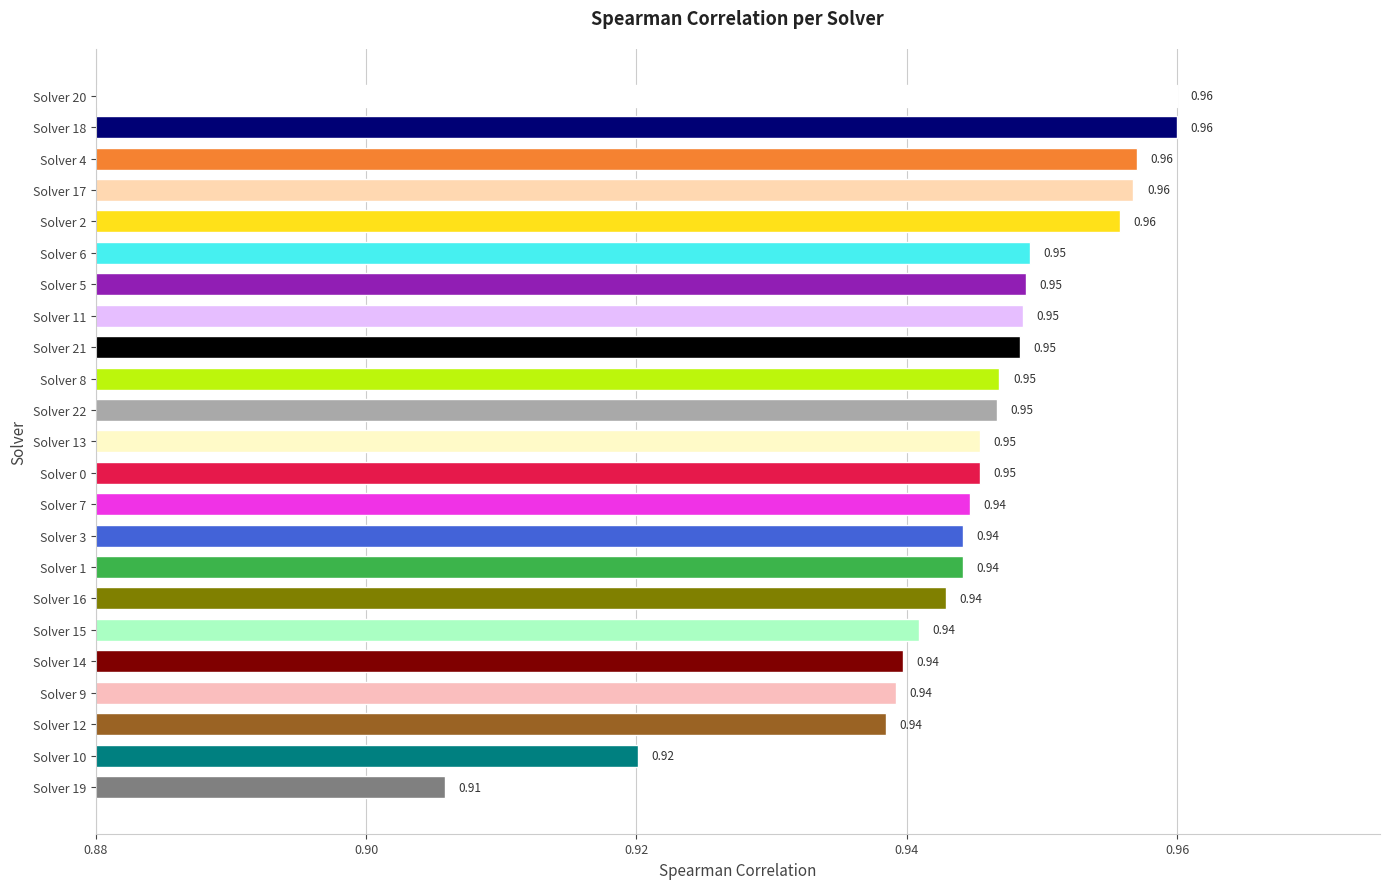

Between Solver 5 and Solver 17, which is larger?

Solver 17